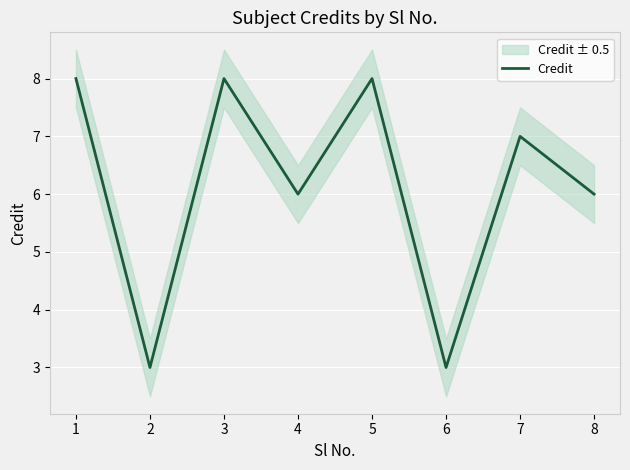

What is the minimum value shown in the chart?

3